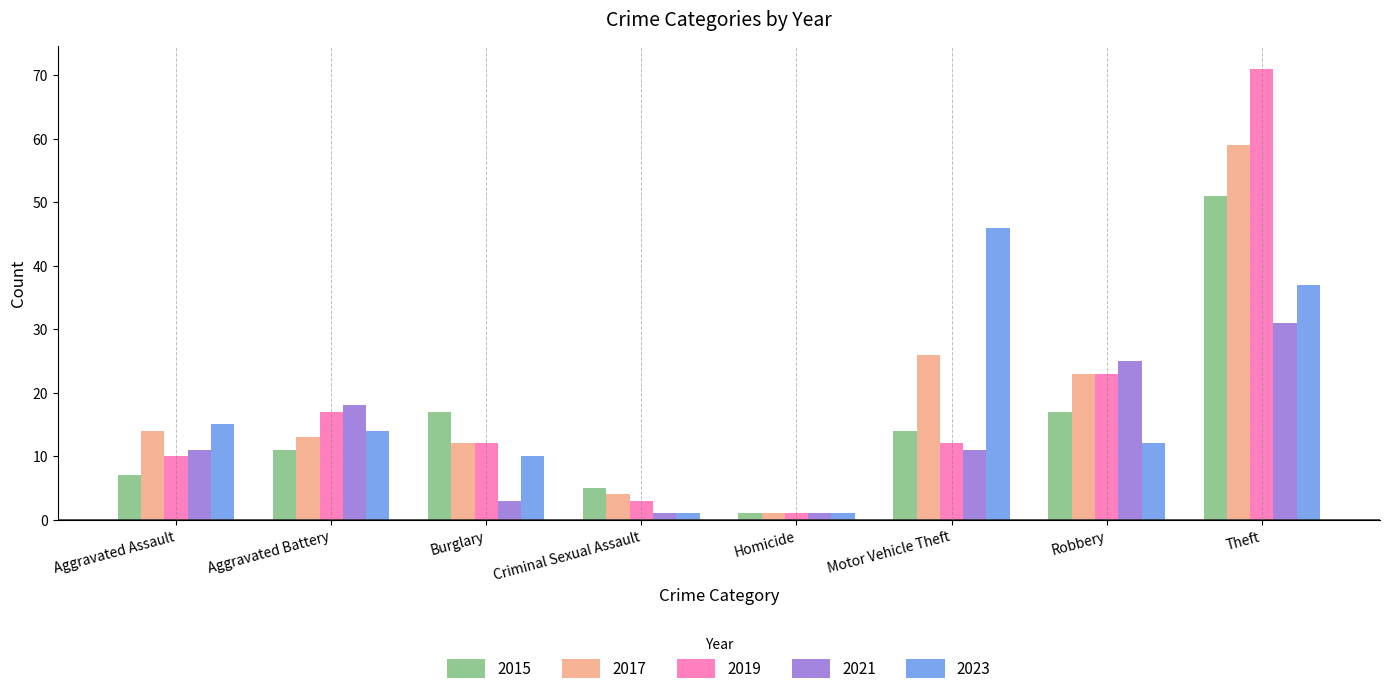

What is the sum of the 2023 values at Criminal Sexual Assault and Robbery?

13